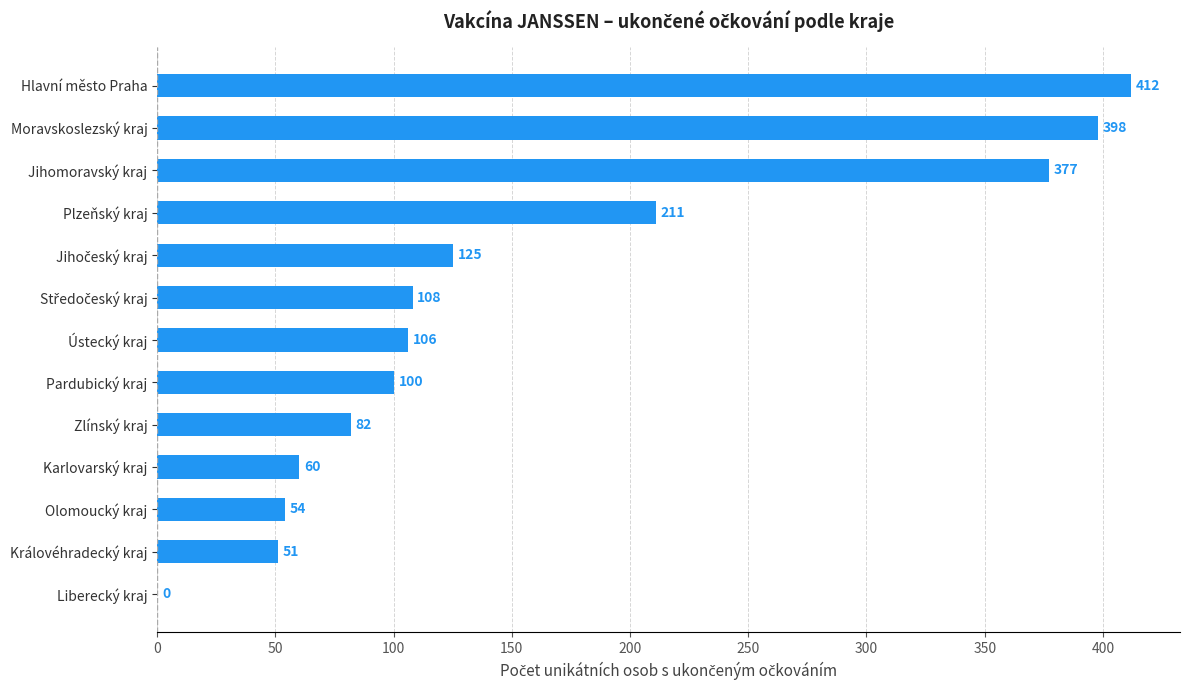

What is the approximate value at Plzeňský kraj?

211